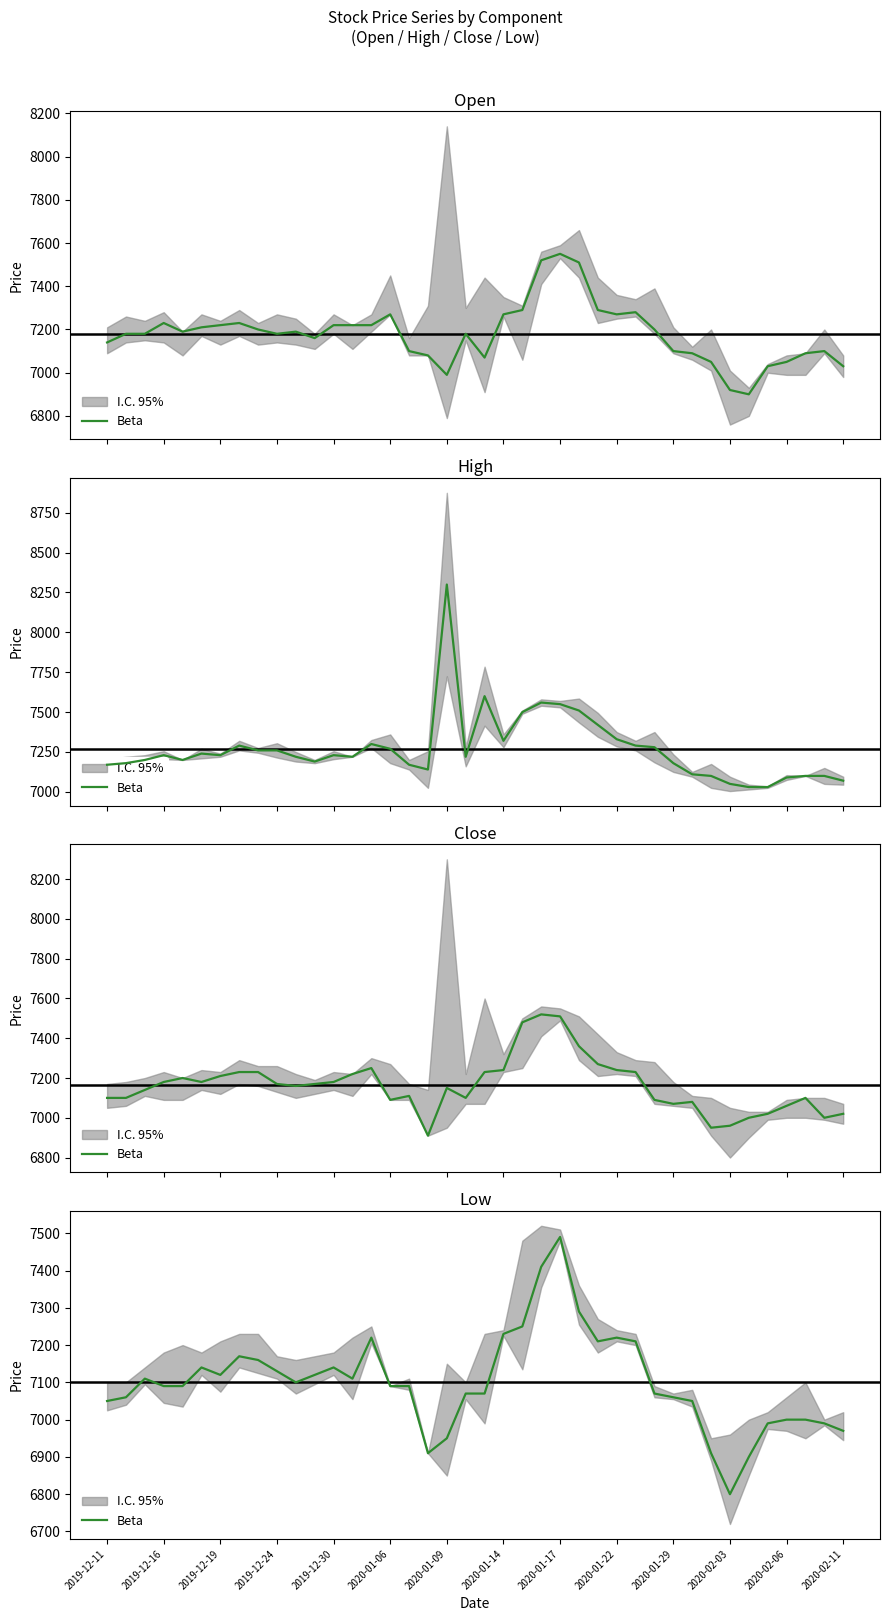

What is the sum of the values at 37 and 38?

13990